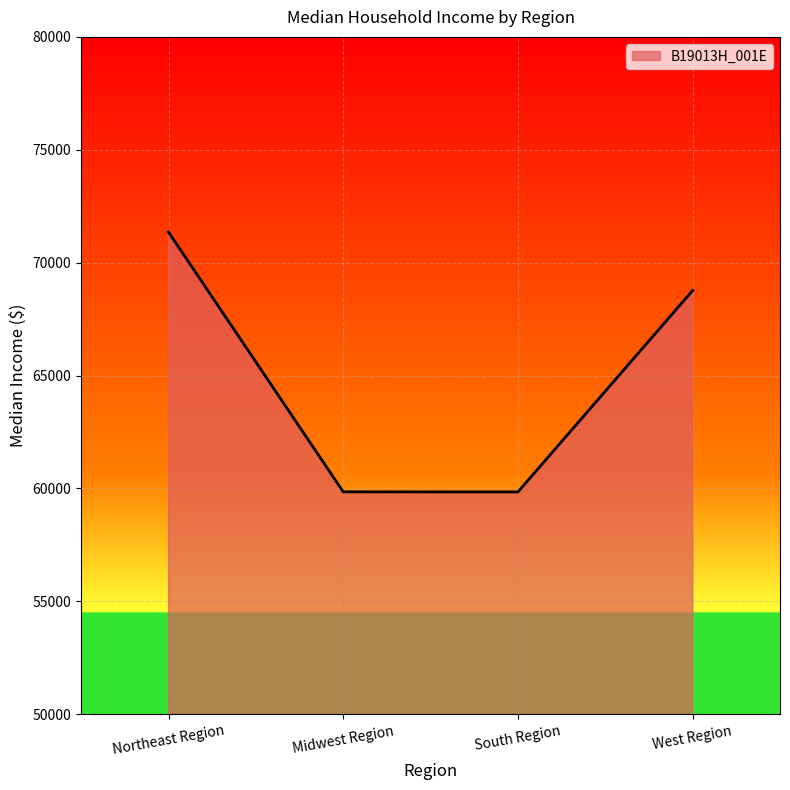

How many series are shown in this chart?

1